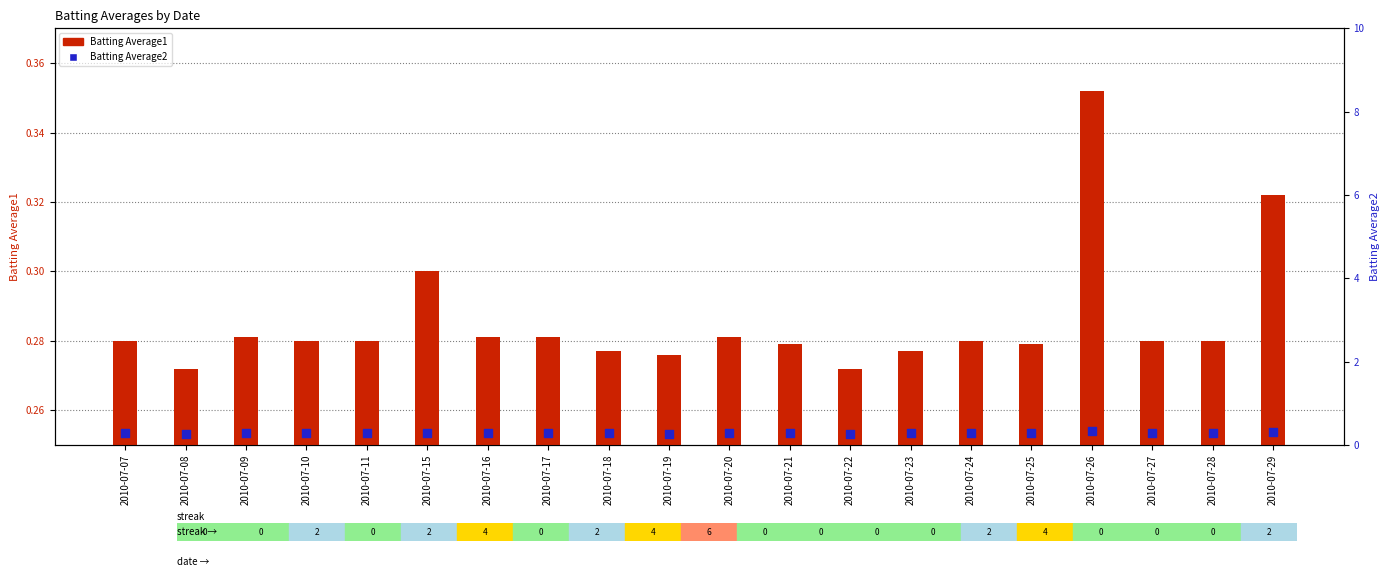

At how many categories does at least one series exceed 0?

20